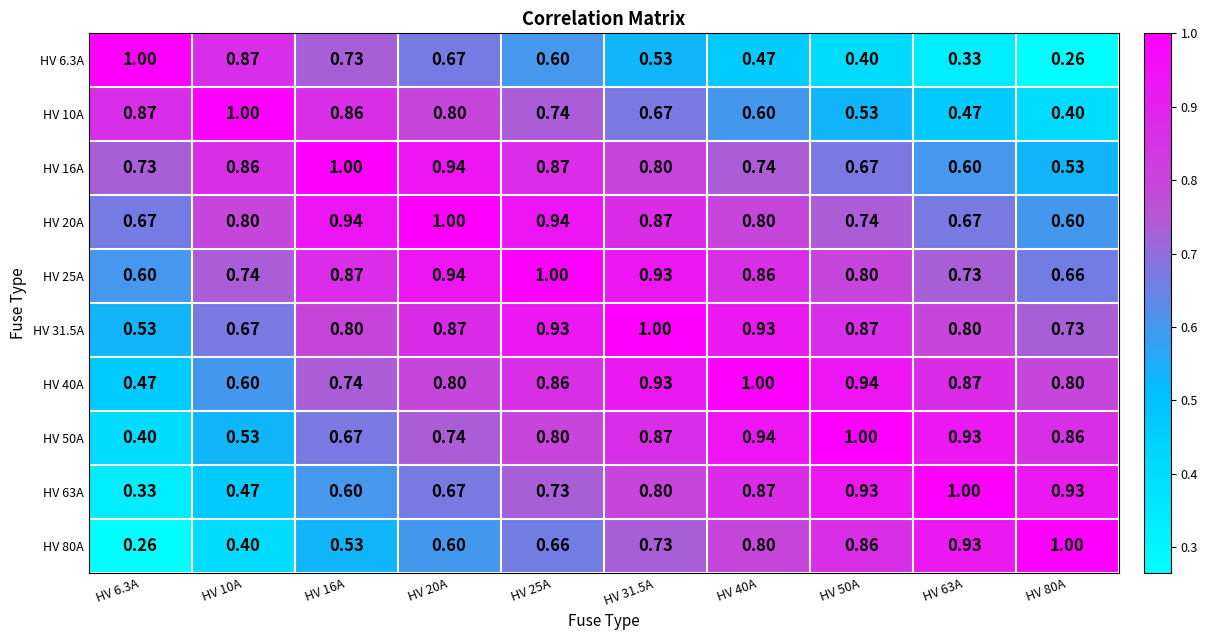

Is the value of HV 31.5A at HV 50A greater than the value of HV 40A at HV 31.5A?

No